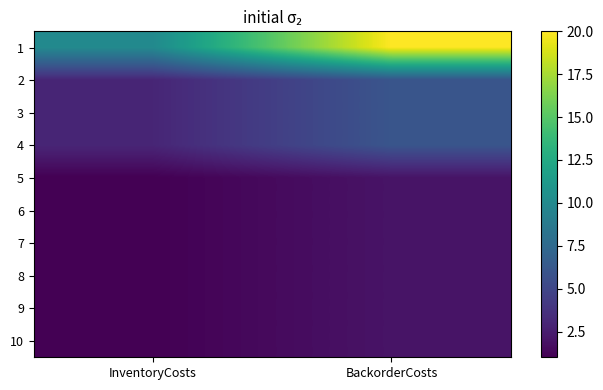

Reading right to left, what are all the values shown in this chart?

1: BackorderCosts=20	InventoryCosts=10
2: BackorderCosts=6	InventoryCosts=3
3: BackorderCosts=6	InventoryCosts=3
4: BackorderCosts=6	InventoryCosts=3
5: BackorderCosts=2	InventoryCosts=1
6: BackorderCosts=2	InventoryCosts=1
7: BackorderCosts=2	InventoryCosts=1
8: BackorderCosts=2	InventoryCosts=1
9: BackorderCosts=2	InventoryCosts=1
10: BackorderCosts=2	InventoryCosts=1